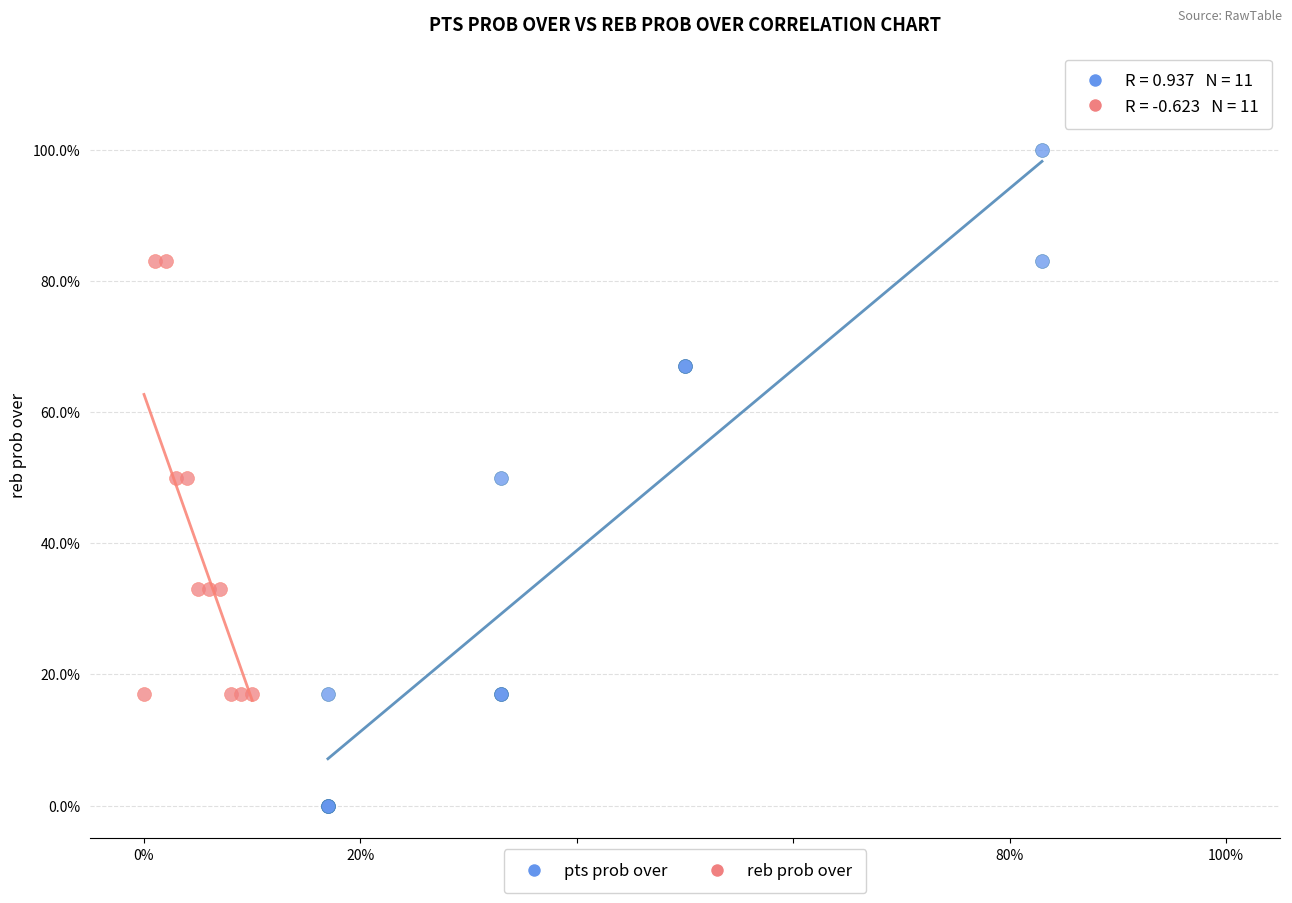

Which series has the largest Y range (max minus min)?

pts prob over